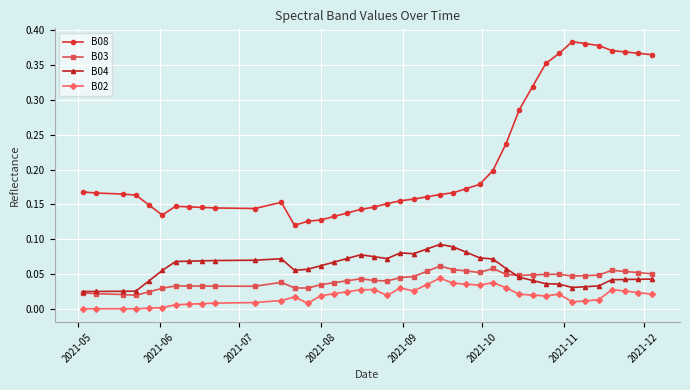

True or false: B08 and B04 intersect in this chart.

False